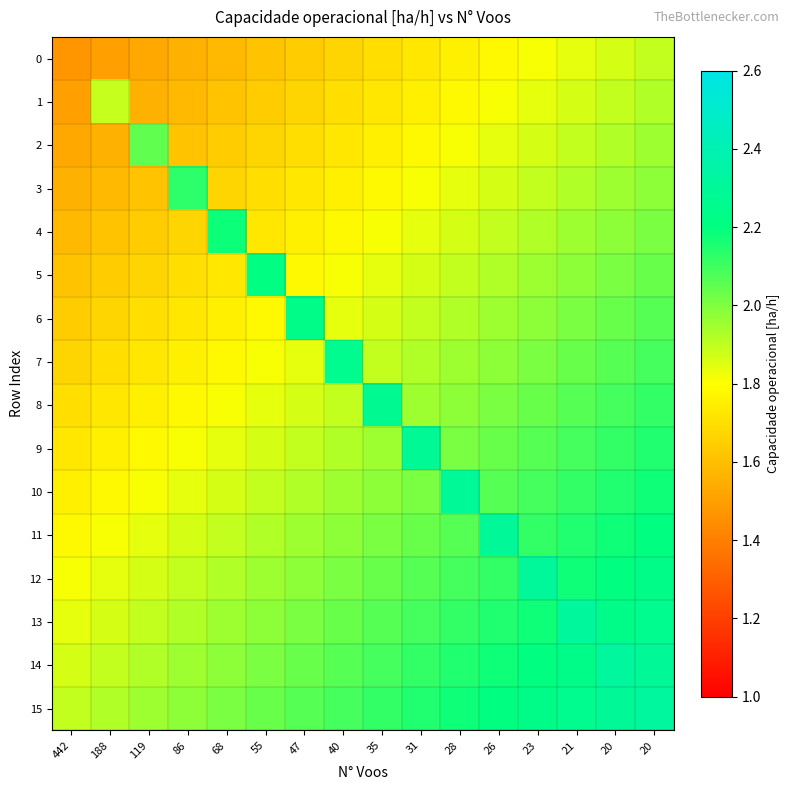

Between 68 and 23, which is larger?

23